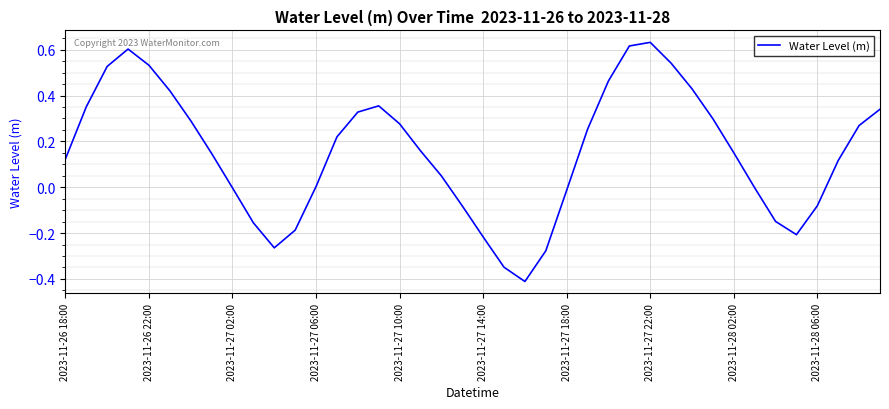

What is the difference between the maximum and minimum values?

1.0